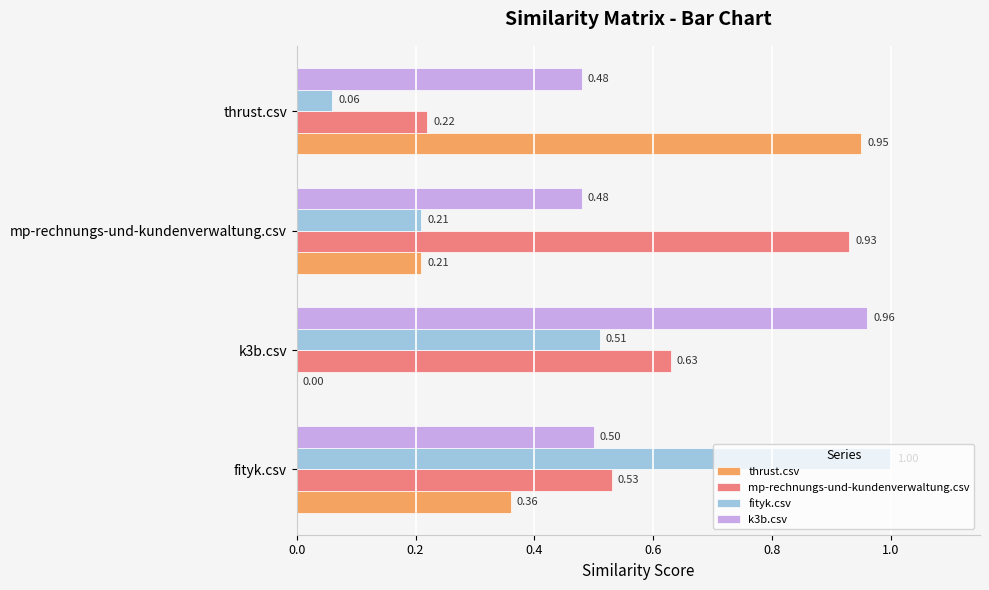

Which series has the largest range (max minus min)?

thrust.csv